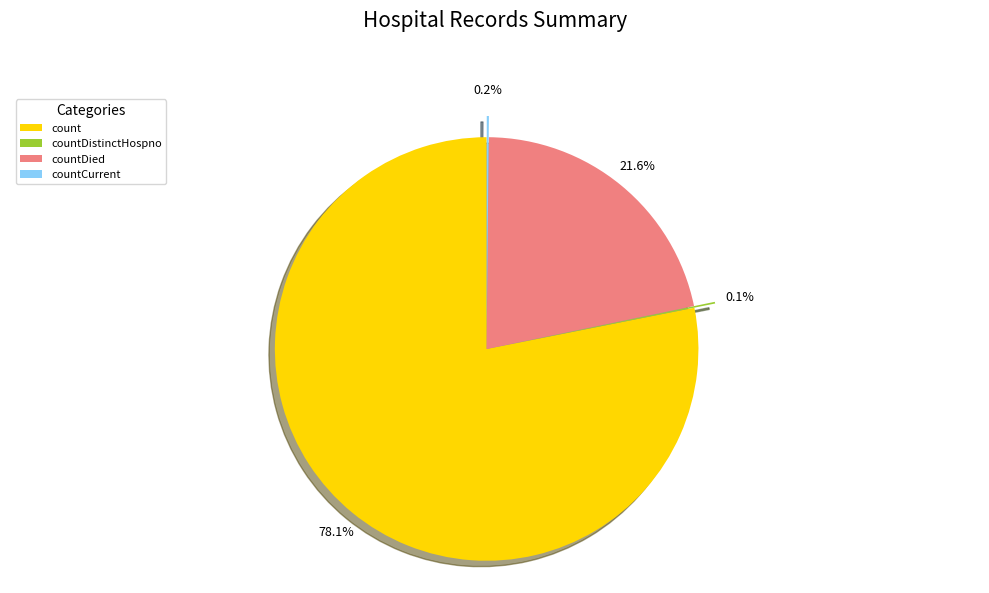

Which category has the biggest portion of the pie?

count